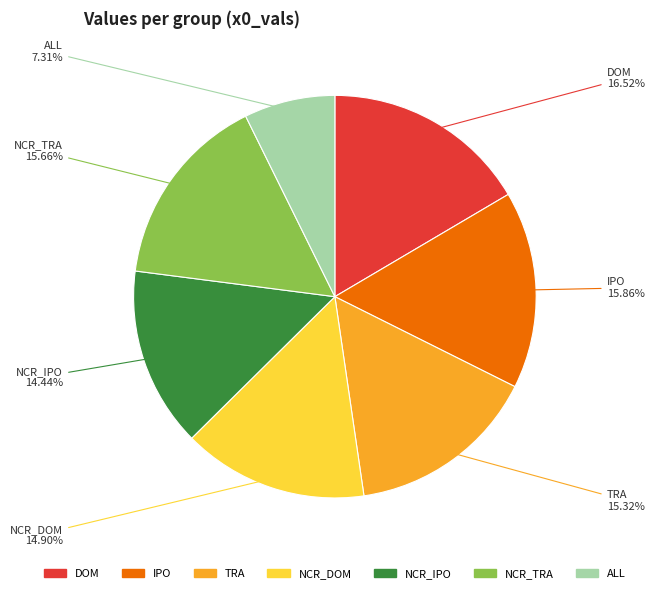

Between NCR_DOM and ALL, which is larger?

NCR_DOM